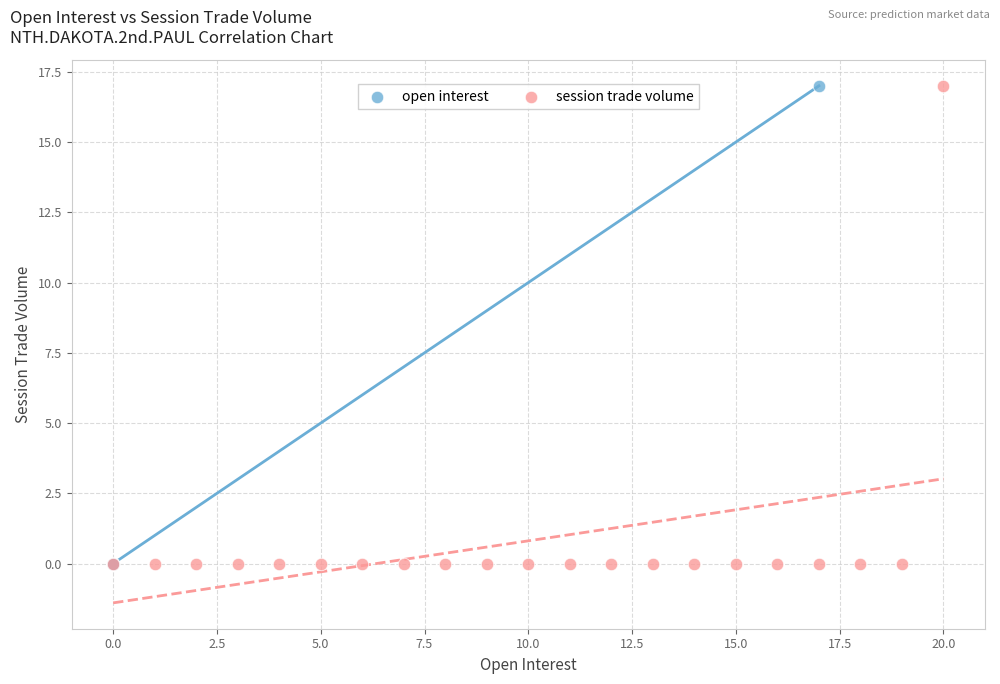

What are all the series names shown in the legend?

open interest, session trade volume